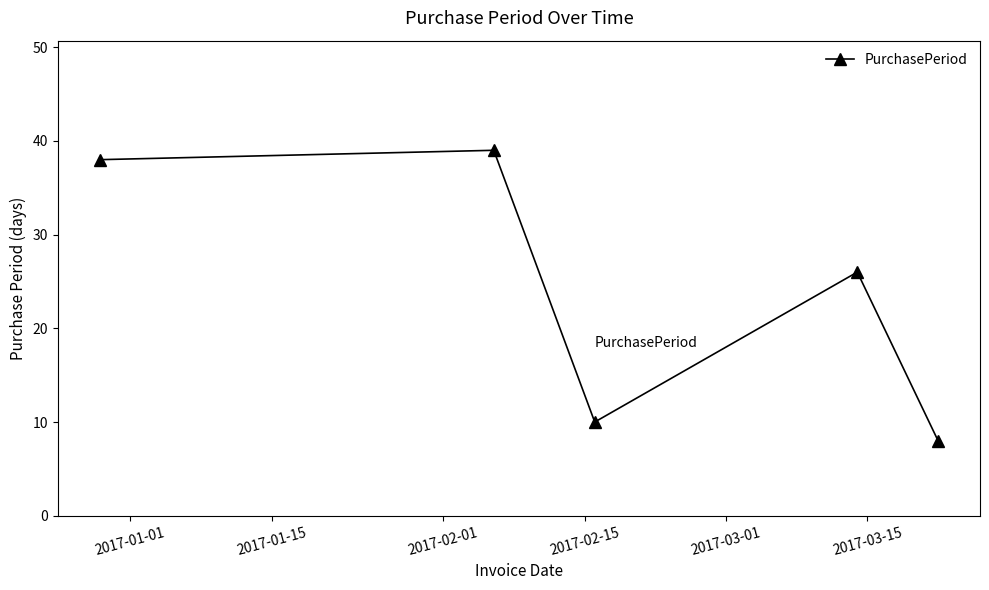

What is the smallest value displayed?

8